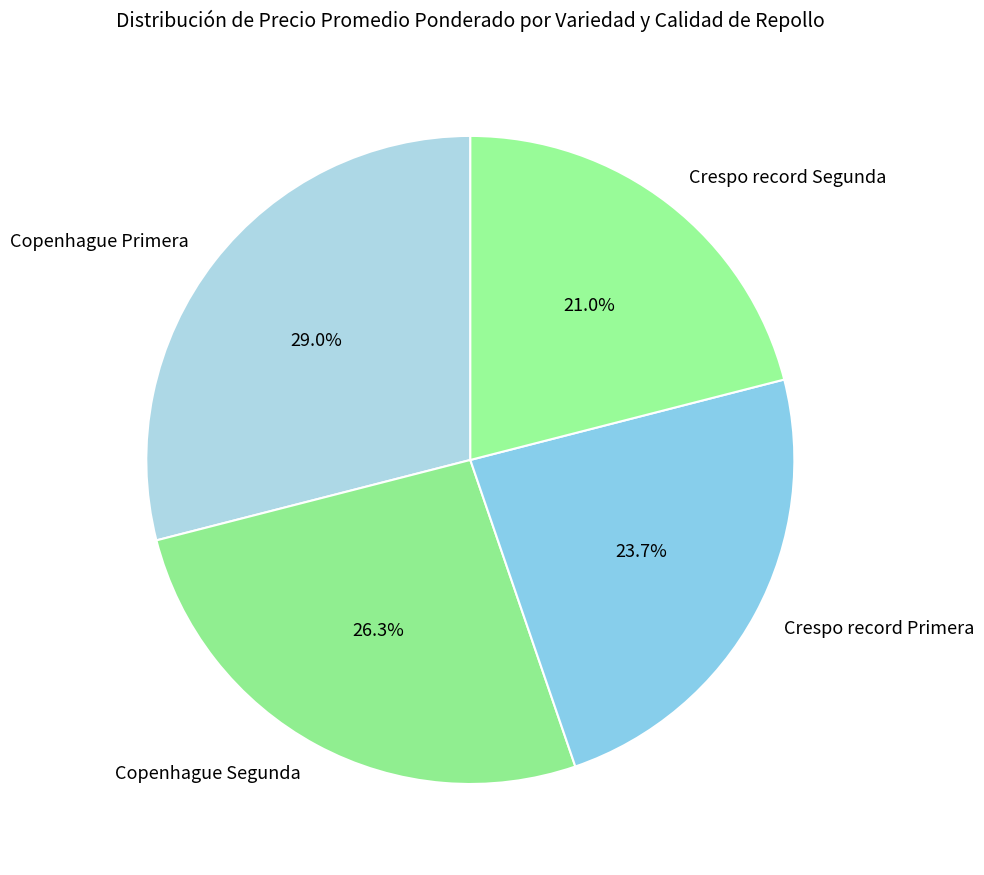

What portion of the pie excludes Copenhague Segunda?

73.7%